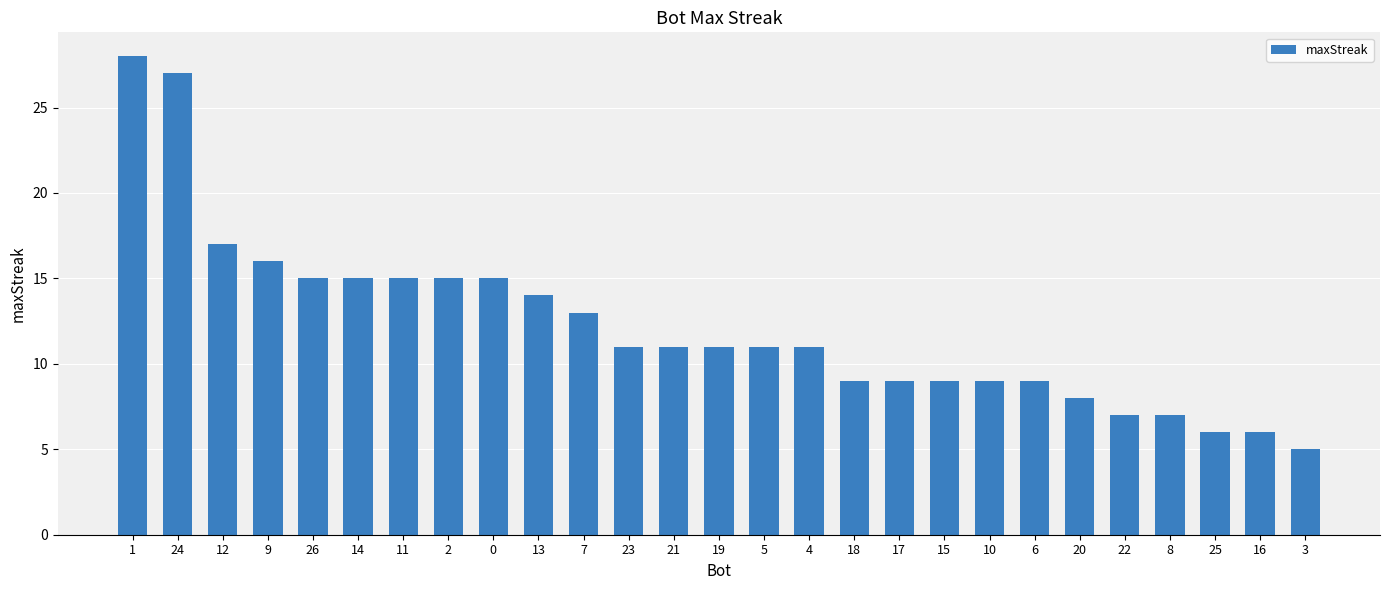

The chart shows a value of 9 at 17. True or false?

True